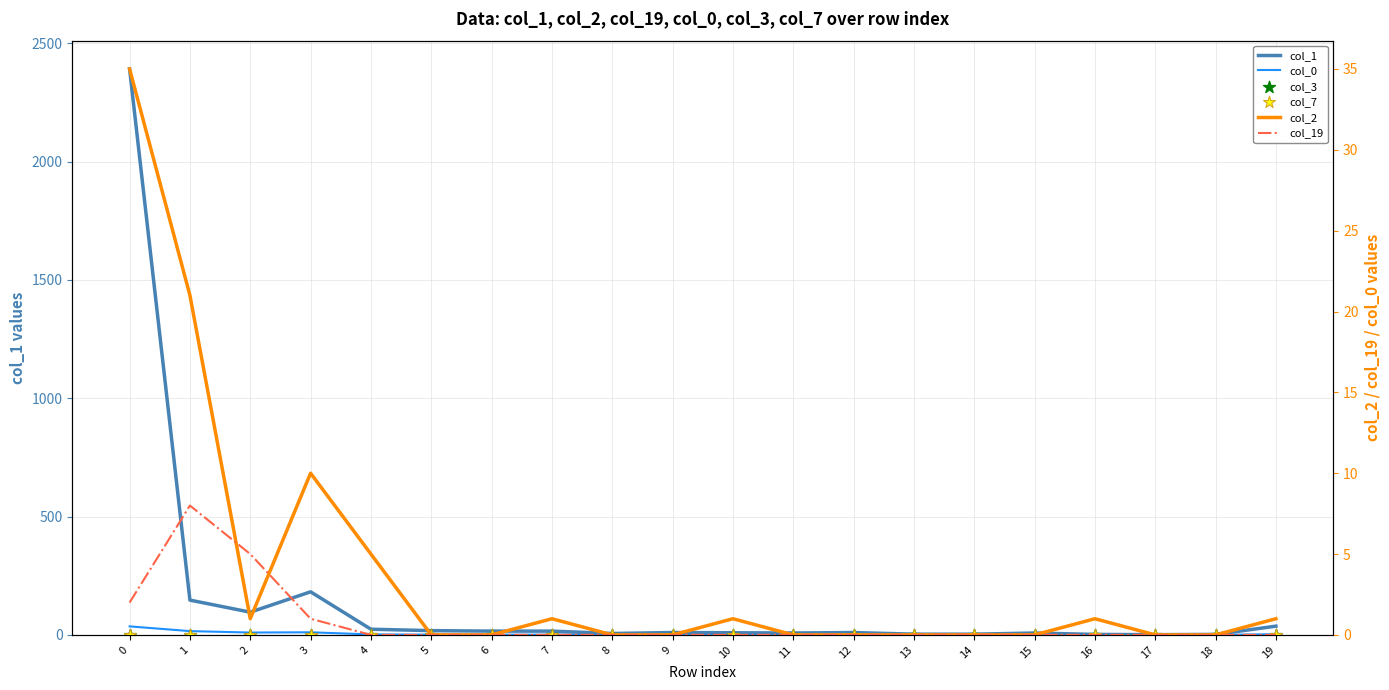

Which series has the largest total across all categories?

col_1